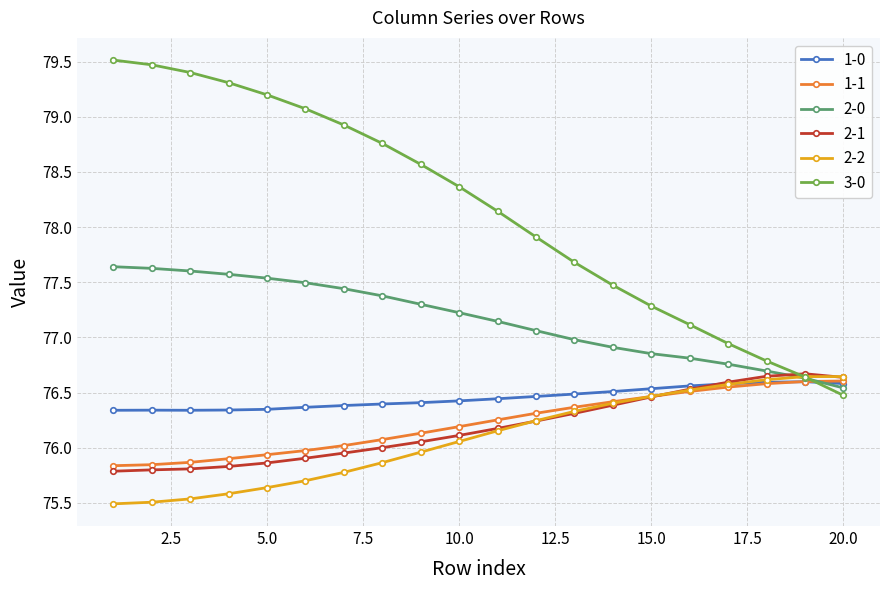

Which series has the largest total across all categories?

3-0